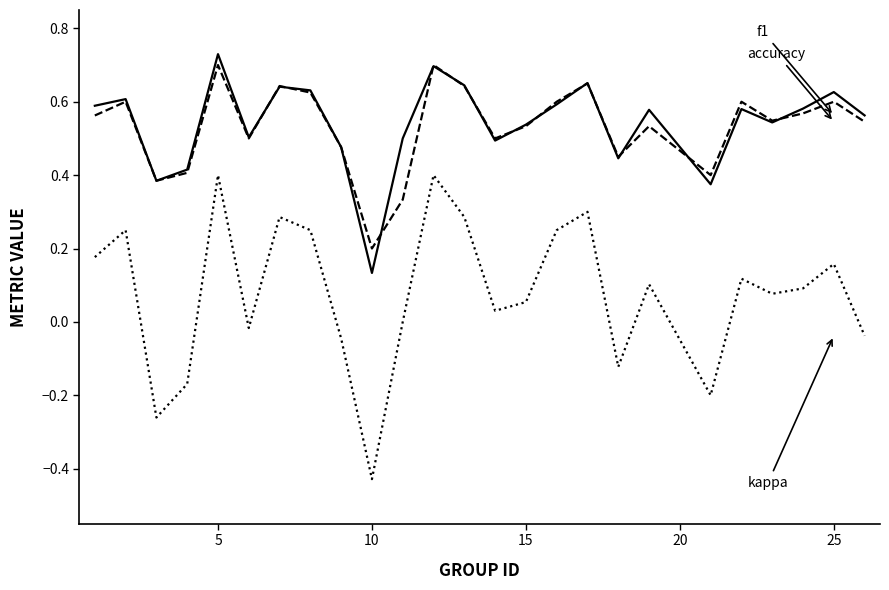

At which category does the chart reach its peak across all series?

5